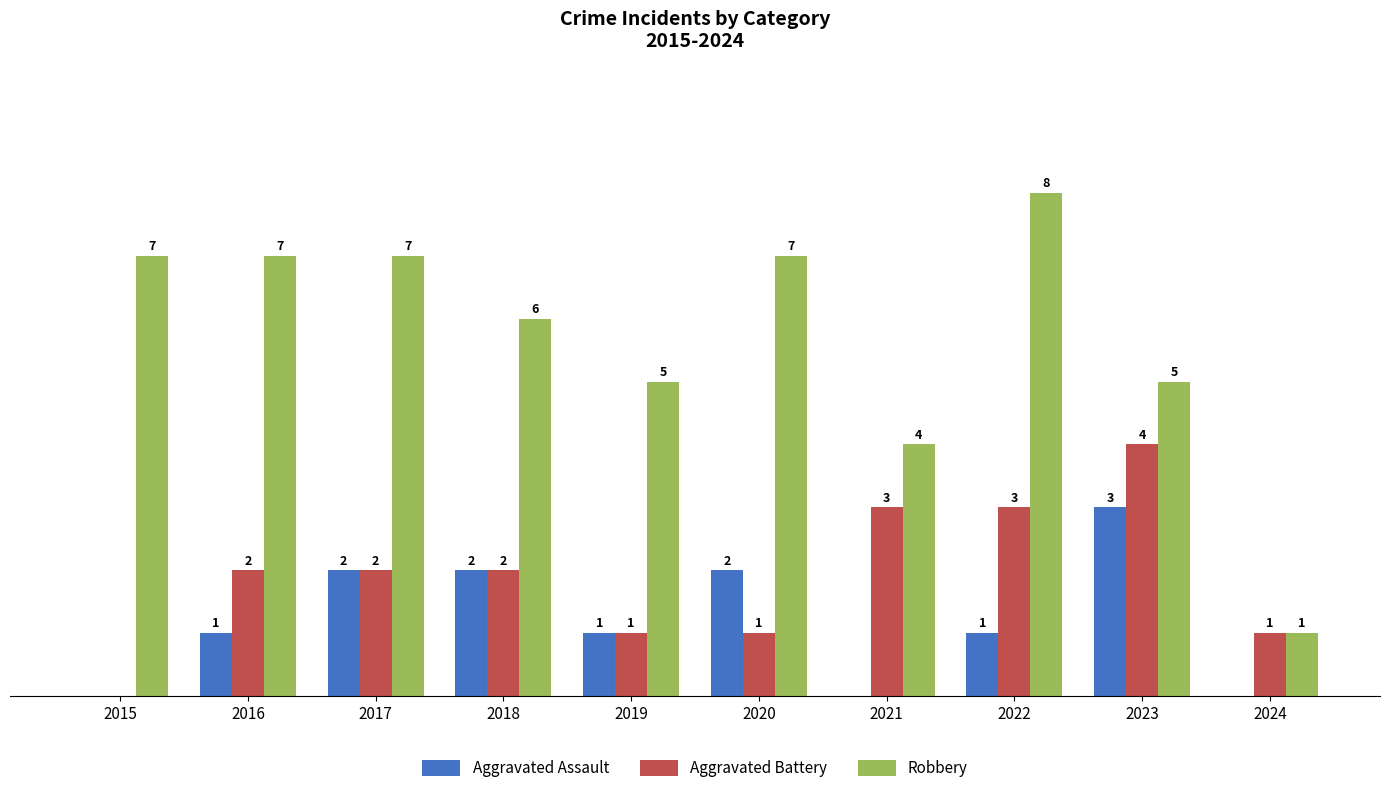

Between 2016 and 2021, which series saw the biggest shift?

Robbery